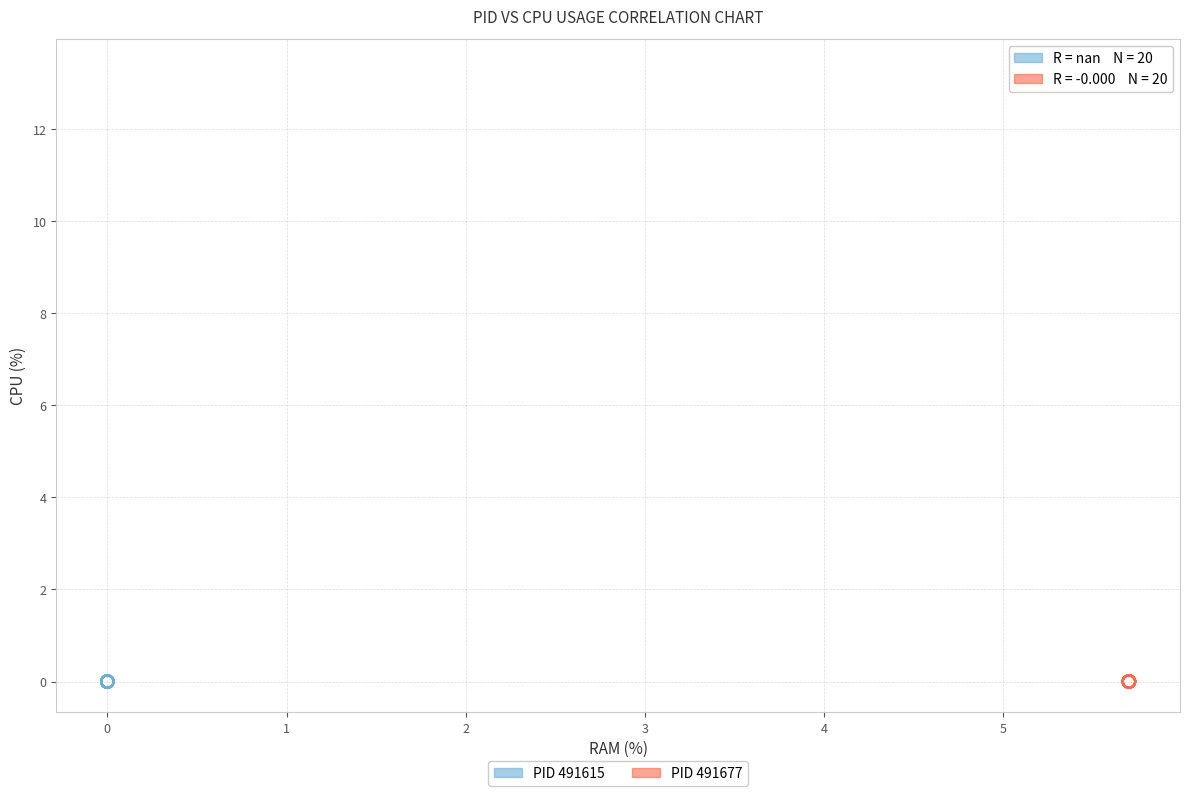

Which series contains the highest Y value?

PID 491677